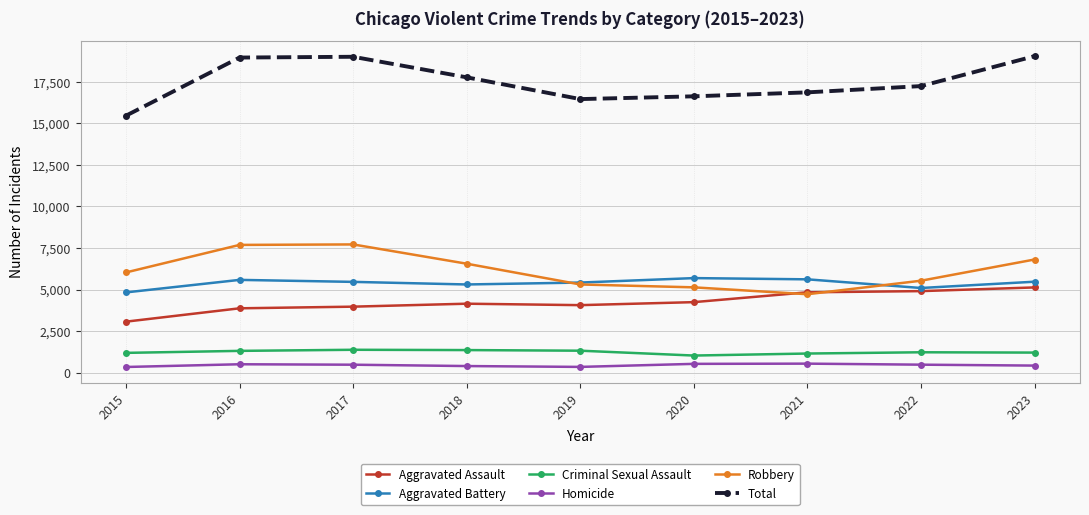

Where does the Total series first go above 17240?

2016